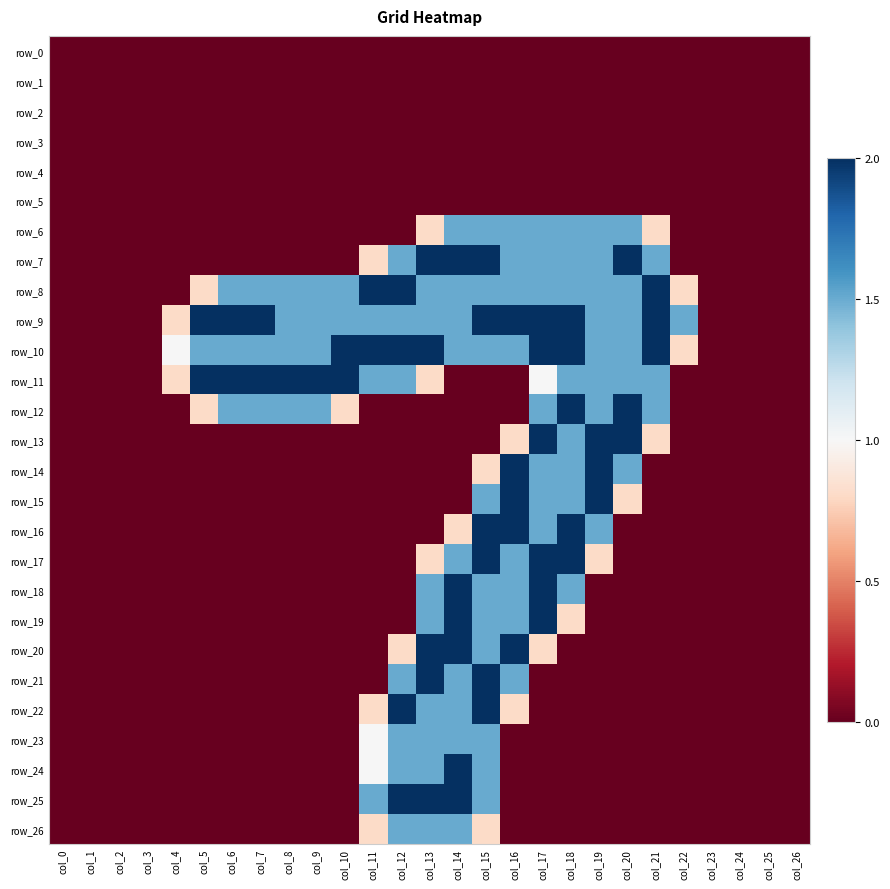

At which category is the sum across all series the highest?

col_15